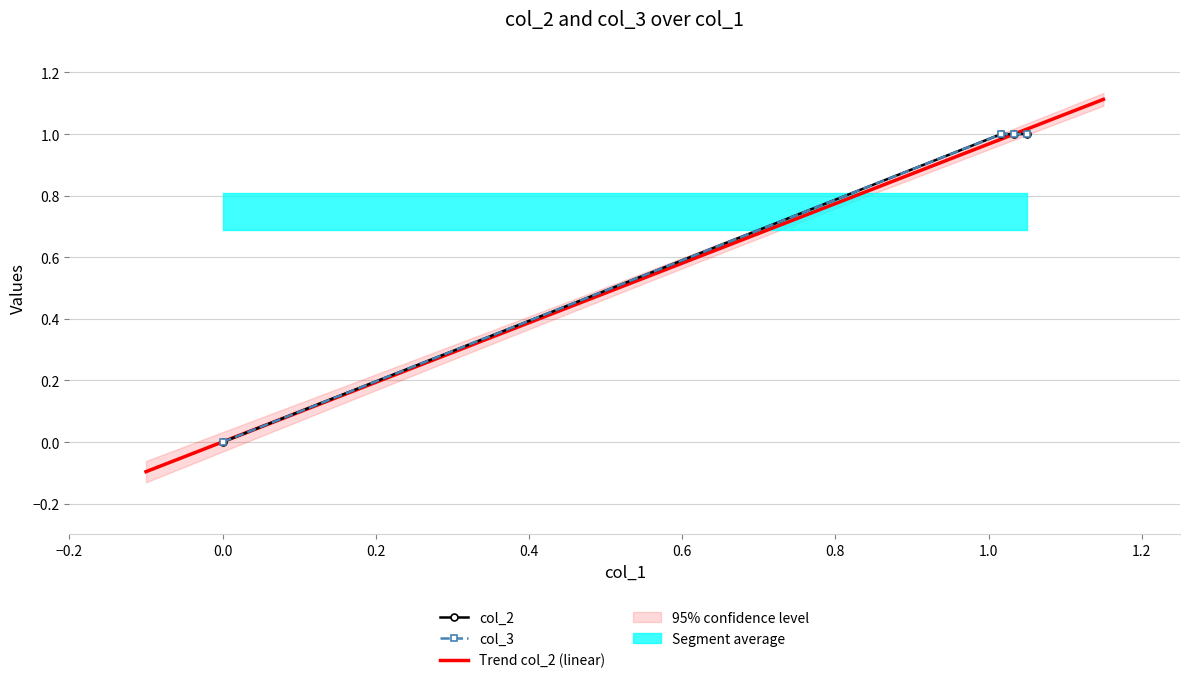

True or false: col_3 has more than 0 points higher than both neighbors.

False